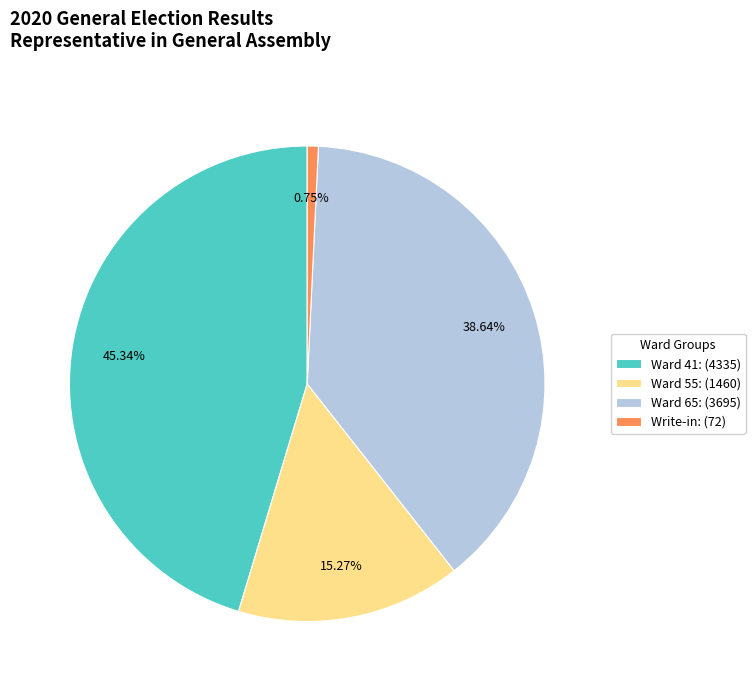

Combined, do Write-in: (72) and Ward 55: (1460) account for over 50%?

No